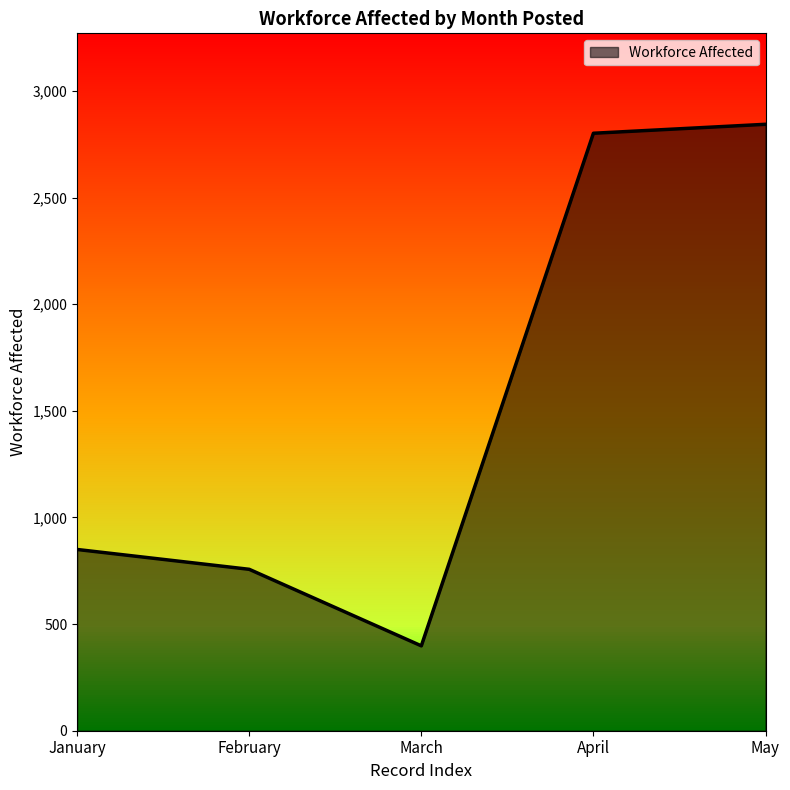

What is the sum of the values at February and May?

3601